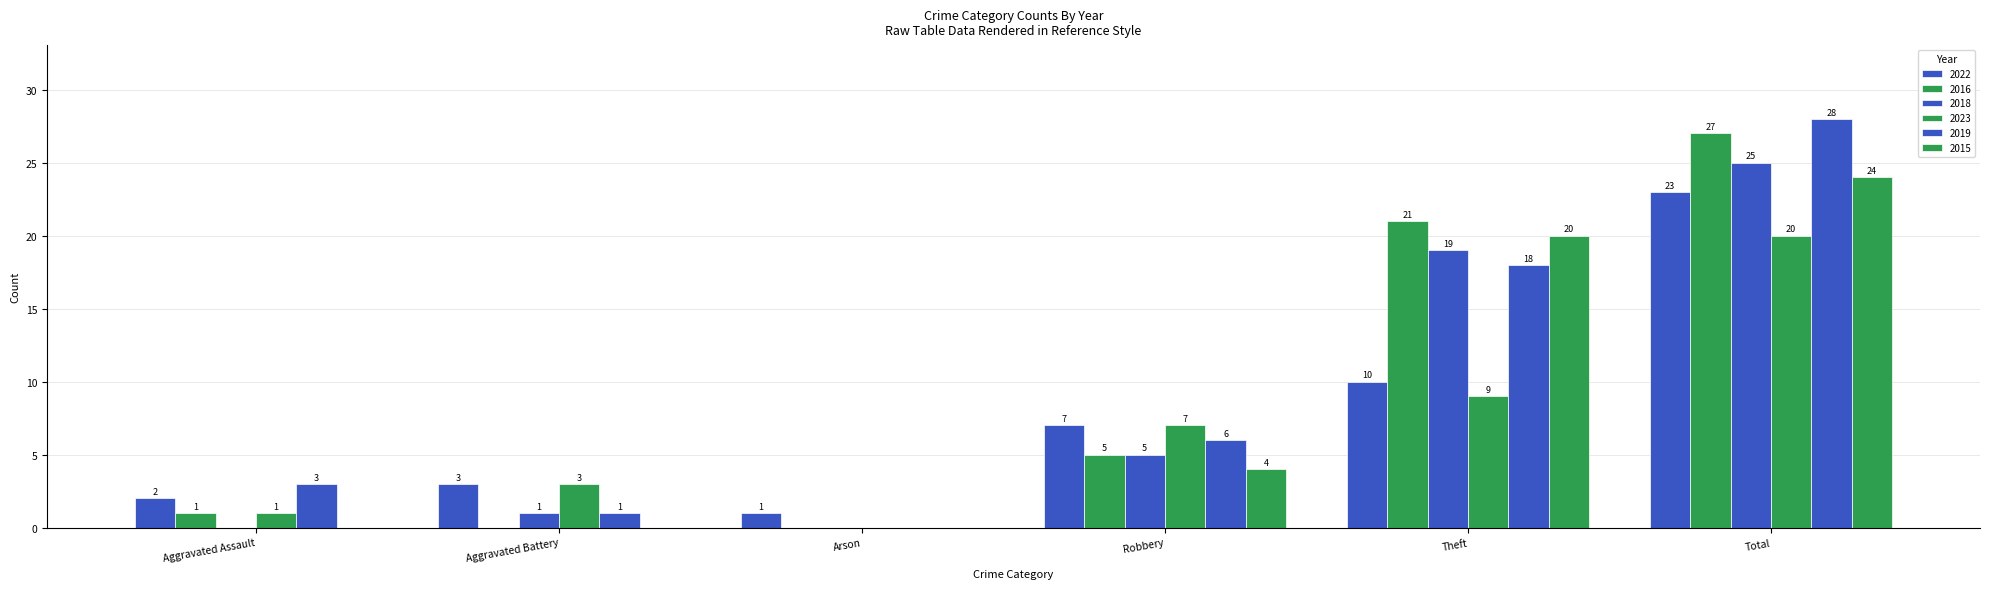

What is the spread (max minus min) of values at Arson?

1